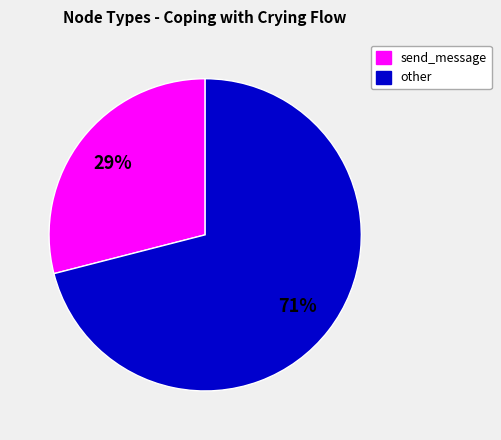

How many segments does this pie chart have?

2